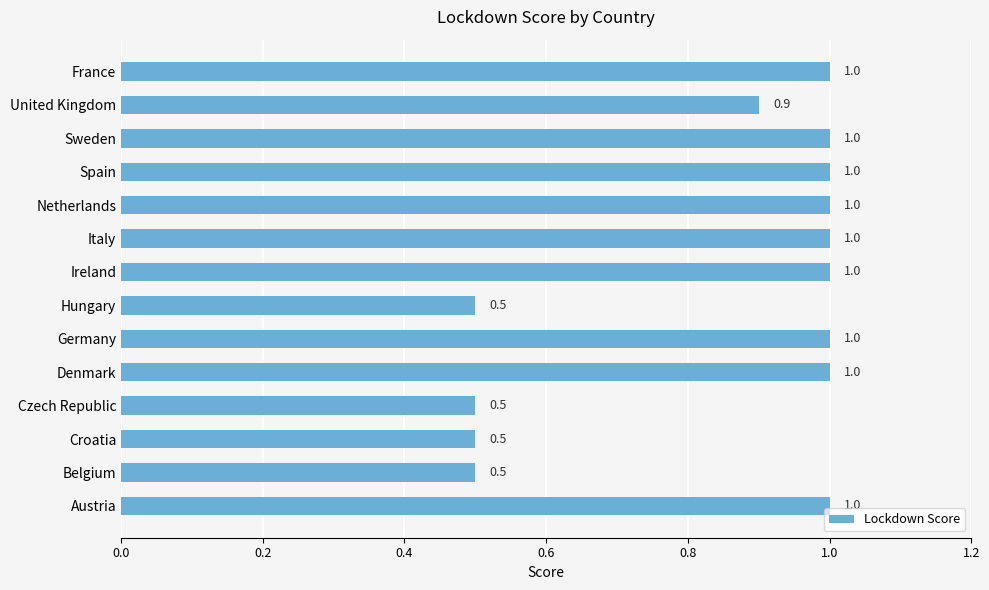

Are the bars horizontal?

Yes